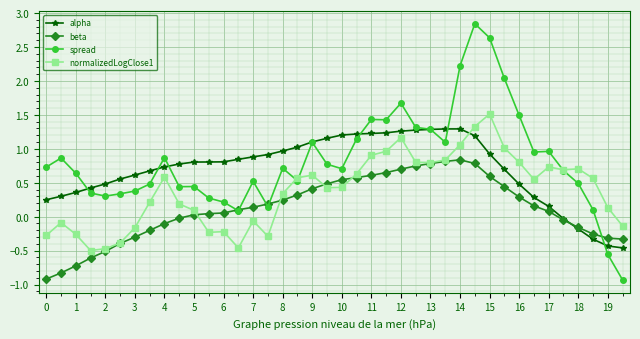

Does the chart have visible grid lines?

Yes